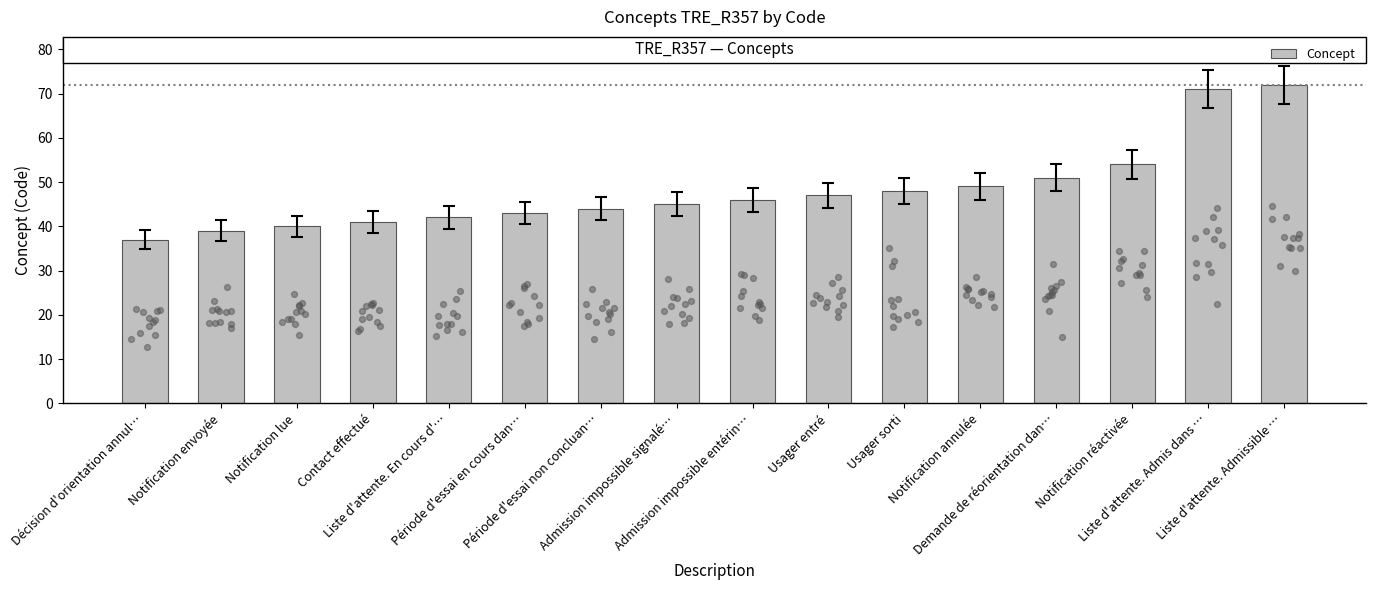

Which has a higher value, Notification envoyée or Admission impossible entérin…?

Admission impossible entérin…